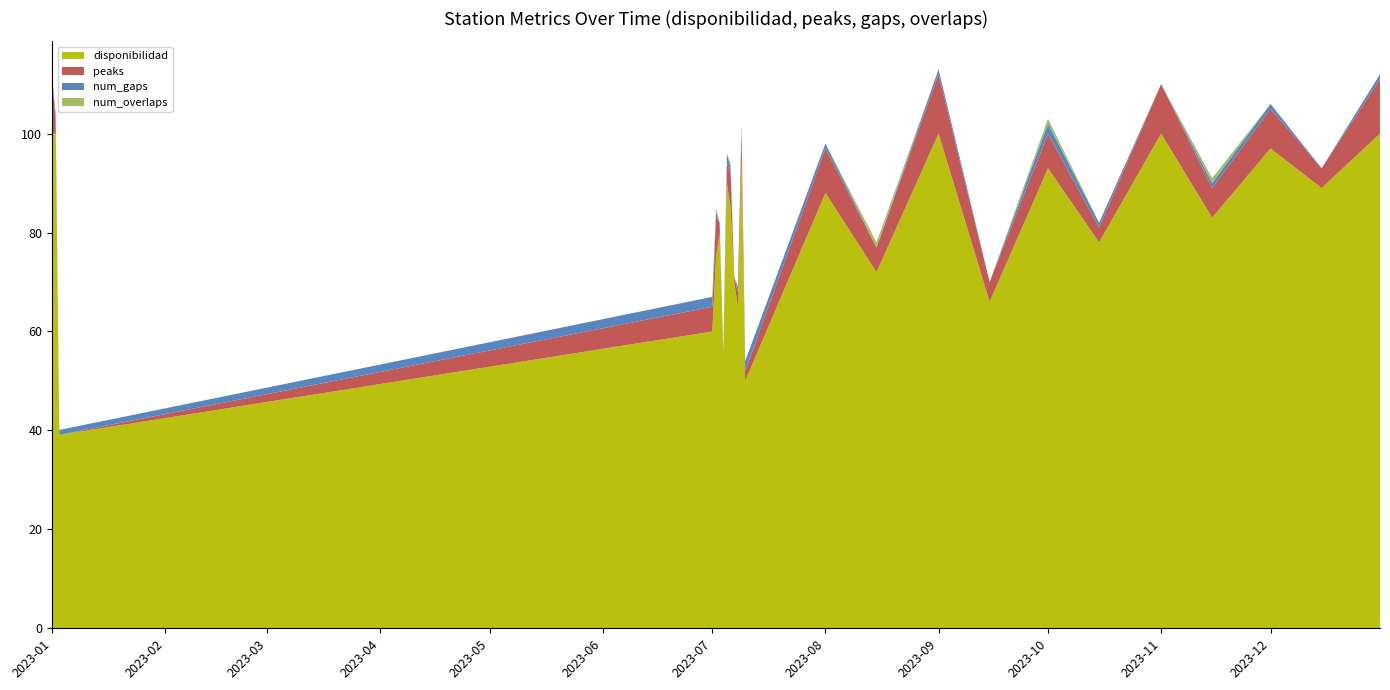

Reading left to right, what are all the values shown in this chart?

peaks: 2023-01-01=11.0	2023-01-02=3.0	2023-01-03=0.0	2023-07-01=5.0	2023-07-02=8.0	2023-07-03=2.0	2023-07-04=0.0	2023-07-05=4.0	2023-07-06=7.0	2023-07-07=1.0	2023-07-08=3.0	2023-07-09=6.0	2023-07-10=2.0	2023-08-01=9.0	2023-08-15=5.0	2023-09-01=12.0	2023-09-15=4.0	2023-10-01=7.0	2023-10-15=3.0	2023-11-01=10.0	2023-11-15=6.0	2023-12-01=8.0	2023-12-15=4.0	2023-12-31=11.0
disponibilidad: 2023-01-01=100.0	2023-01-02=100.0	2023-01-03=39.1	2023-07-01=60.0	2023-07-02=75.0	2023-07-03=80.0	2023-07-04=55.0	2023-07-05=90.0	2023-07-06=85.0	2023-07-07=70.0	2023-07-08=65.0	2023-07-09=95.0	2023-07-10=50.0	2023-08-01=88.0	2023-08-15=72.0	2023-09-01=100.0	2023-09-15=66.0	2023-10-01=93.0	2023-10-15=78.0	2023-11-01=100.0	2023-11-15=83.0	2023-12-01=97.0	2023-12-15=89.0	2023-12-31=100.0
num_gaps: 2023-01-01=1.0	2023-01-02=1.0	2023-01-03=1.0	2023-07-01=2.0	2023-07-02=1.0	2023-07-03=0.0	2023-07-04=1.0	2023-07-05=2.0	2023-07-06=1.0	2023-07-07=0.0	2023-07-08=1.0	2023-07-09=0.0	2023-07-10=2.0	2023-08-01=1.0	2023-08-15=0.0	2023-09-01=1.0	2023-09-15=0.0	2023-10-01=2.0	2023-10-15=1.0	2023-11-01=0.0	2023-11-15=1.0	2023-12-01=1.0	2023-12-15=0.0	2023-12-31=1.0
num_overlaps: 2023-01-01=0.0	2023-01-02=0.0	2023-01-03=0.0	2023-07-01=0.0	2023-07-02=1.0	2023-07-03=0.0	2023-07-04=0.0	2023-07-05=0.0	2023-07-06=1.0	2023-07-07=0.0	2023-07-08=0.0	2023-07-09=1.0	2023-07-10=0.0	2023-08-01=0.0	2023-08-15=1.0	2023-09-01=0.0	2023-09-15=0.0	2023-10-01=1.0	2023-10-15=0.0	2023-11-01=0.0	2023-11-15=1.0	2023-12-01=0.0	2023-12-15=0.0	2023-12-31=0.0